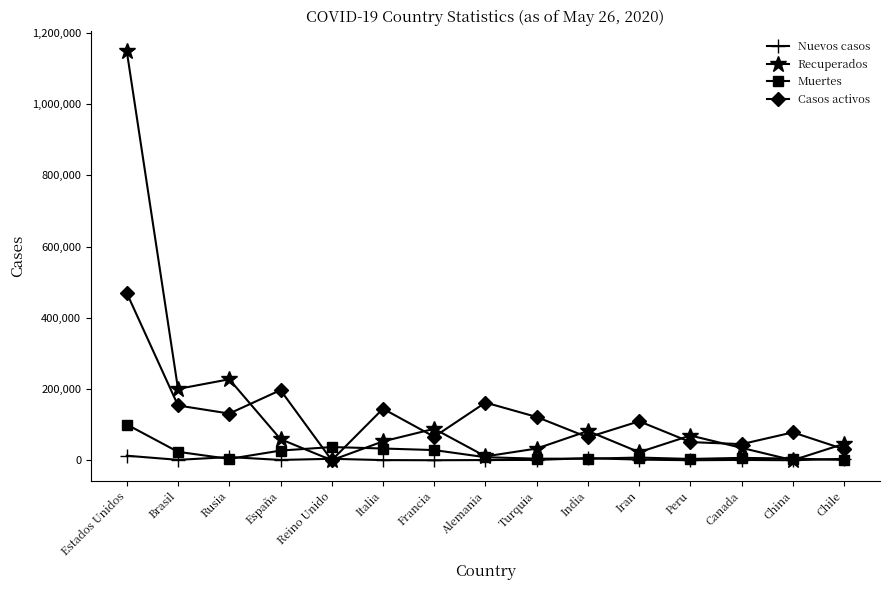

List the series in order of their peak value, highest first.

Recuperados, Casos activos, Muertes, Nuevos casos